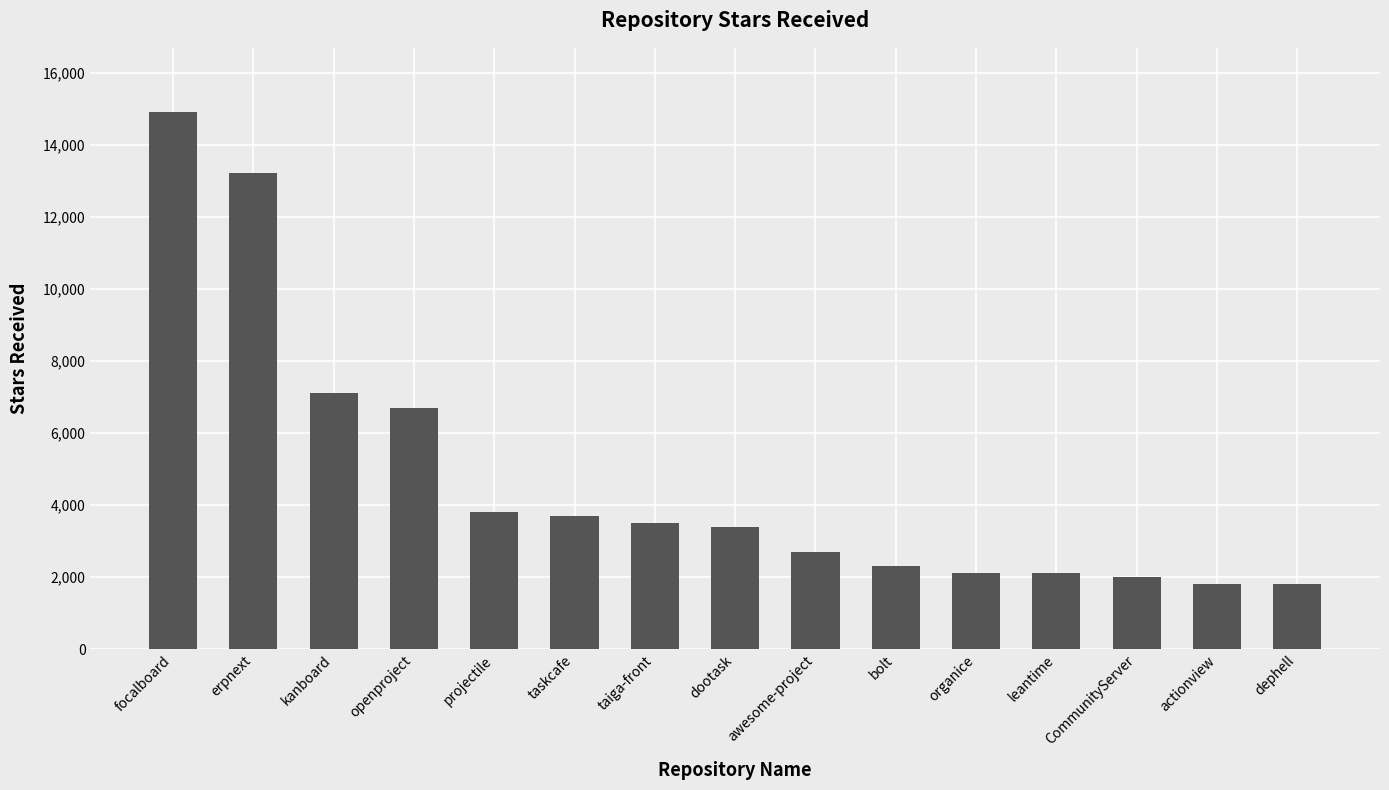

What is the value of the 5th bar from the left?

3800